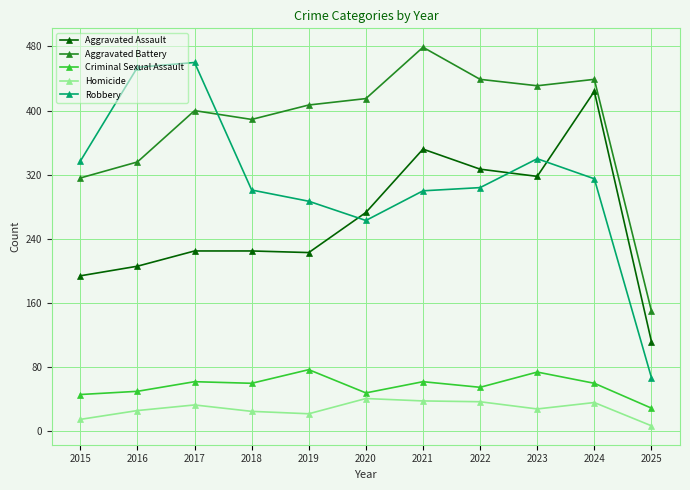

What is the value of the Homicide point at the 3rd from the left?

33